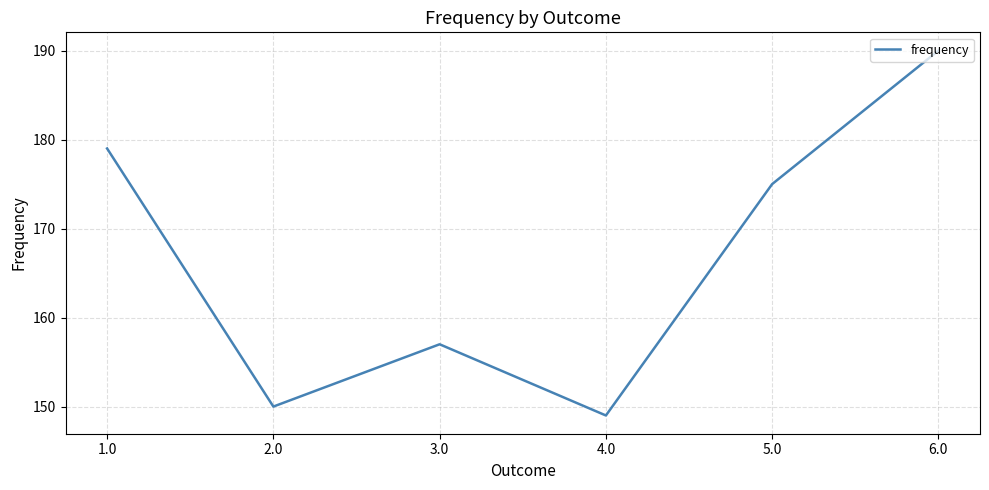

List the labels in order of value, smallest first.

4.0, 2.0, 3.0, 5.0, 1.0, 6.0